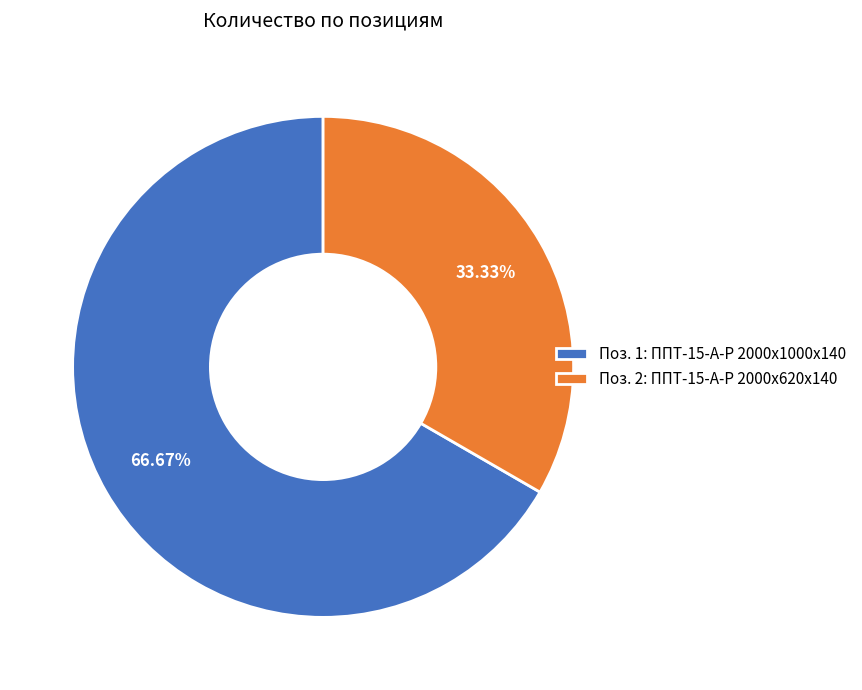

Rank the categories by value from lowest to highest.

Поз. 2: ППТ-15-А-Р 2000x620x140, Поз. 1: ППТ-15-А-Р 2000x1000x140